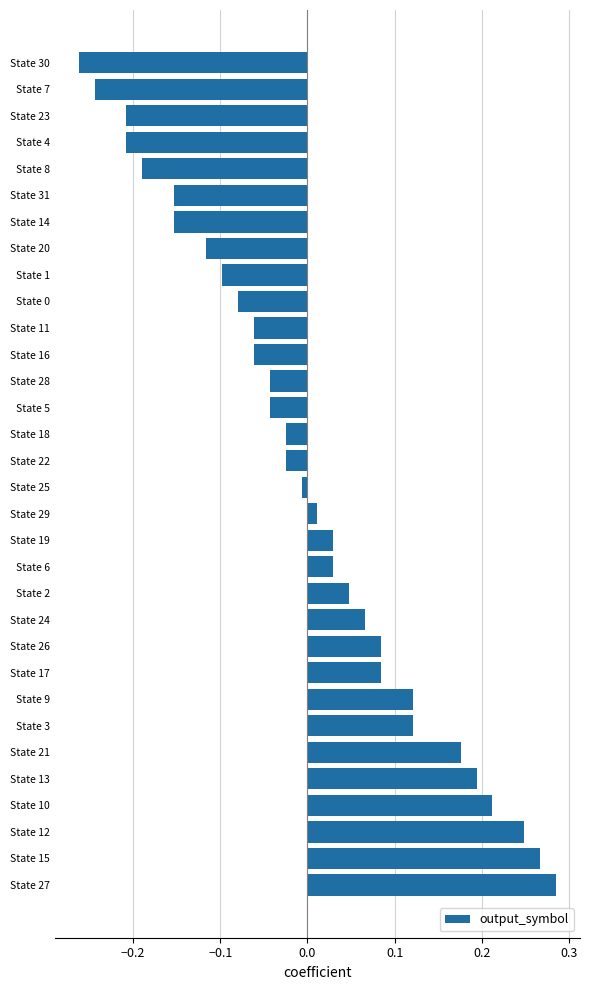

What is the change in value from State 3 to State 7?

-0.4